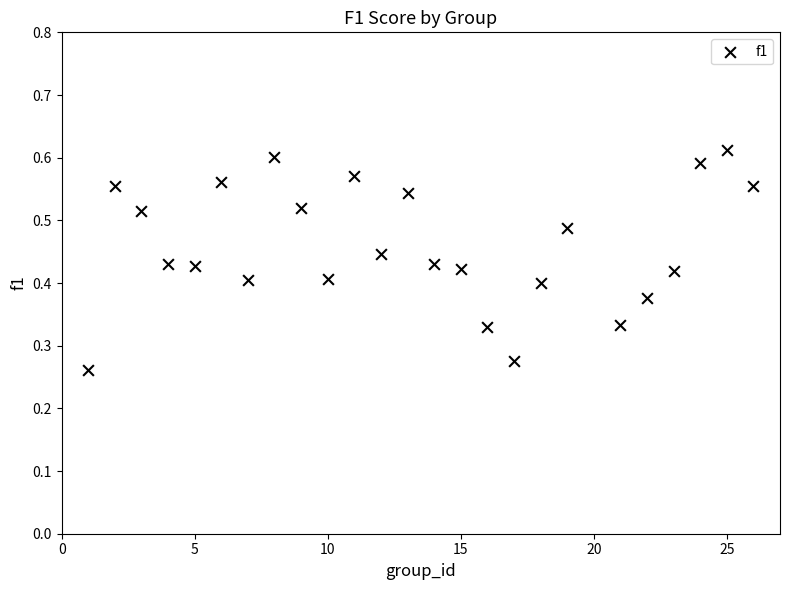

What is the range of X values (max minus min)?

25.0